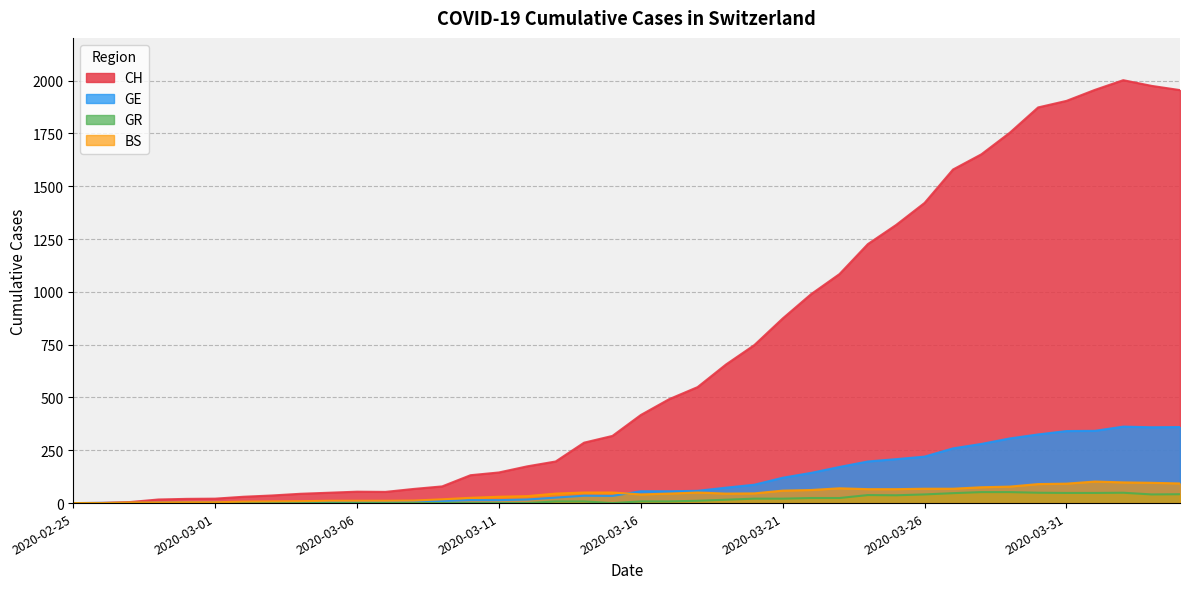

True or false: GR has a value of 36 at 2020-03-20.

False